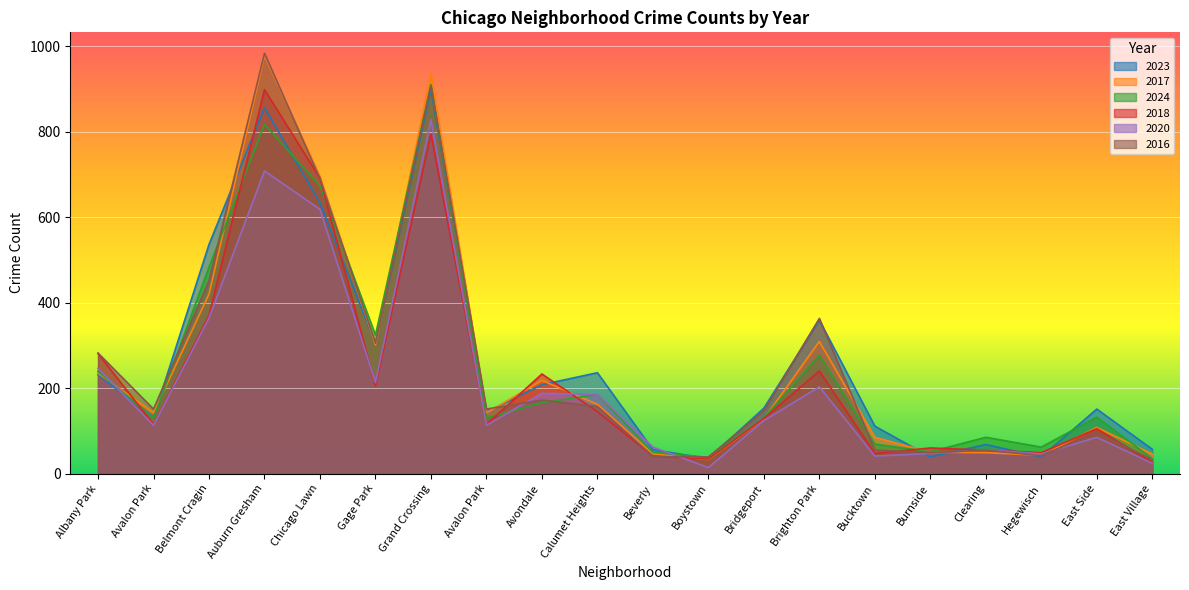

At which category does the chart reach its peak across all series?

Auburn Gresham